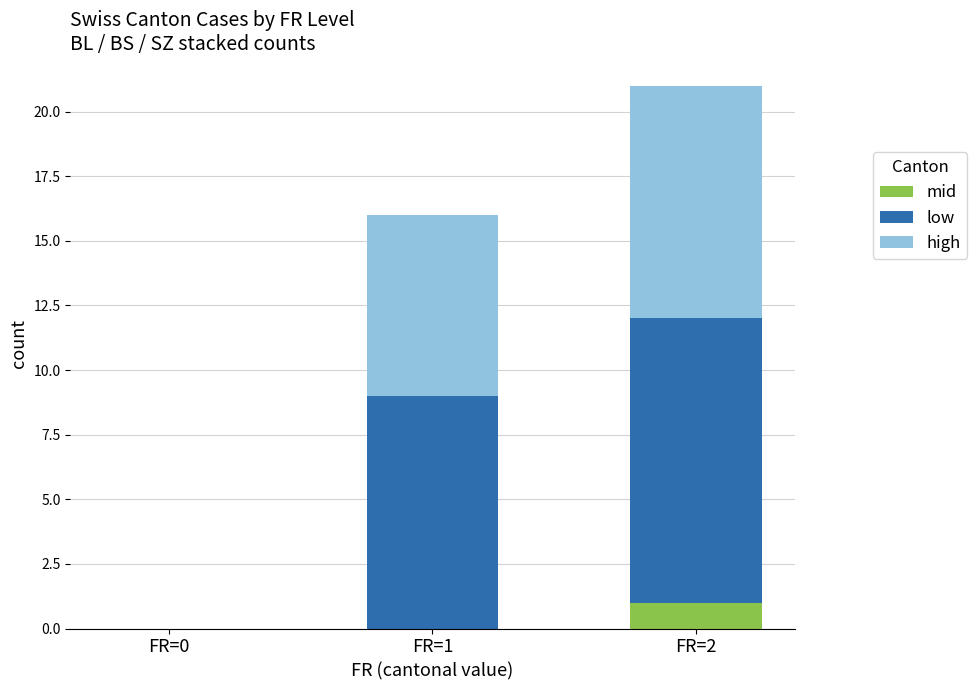

The value of mid at FR=2 is 1. True or false?

True